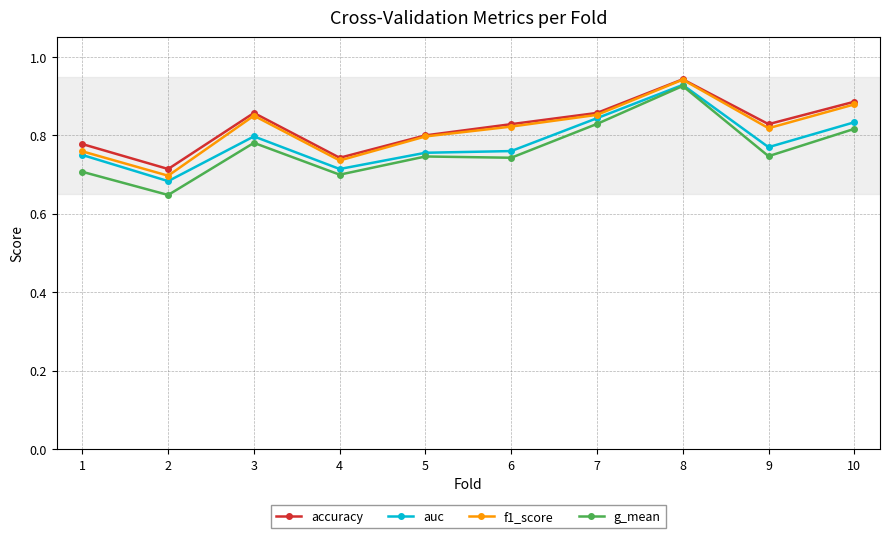

Between 2 and 8, which series saw the biggest shift?

g_mean